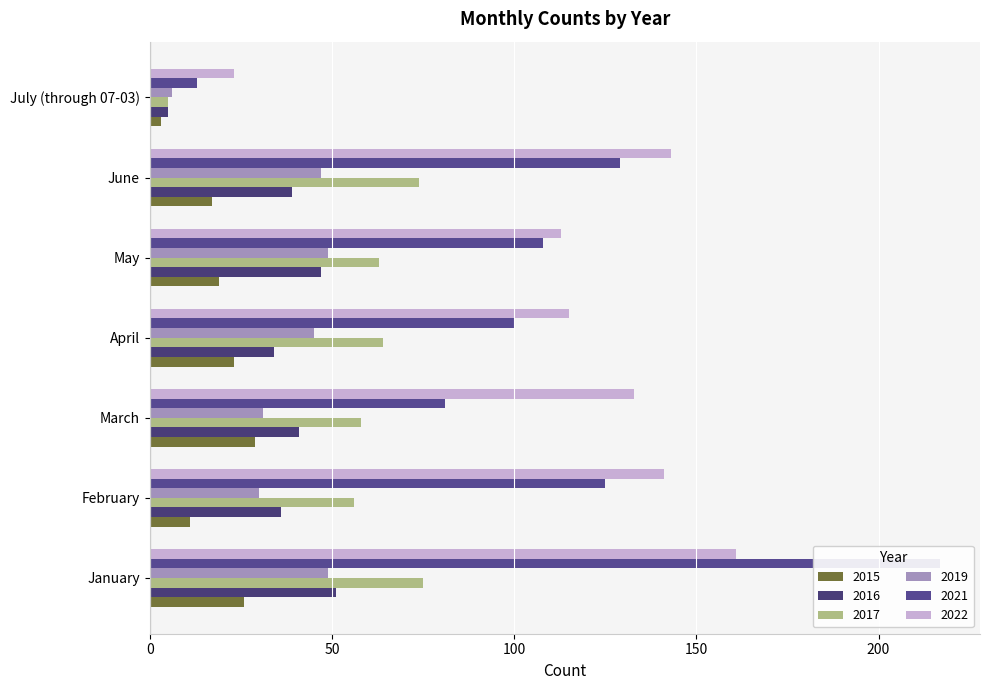

How many groups of bars are there?

7